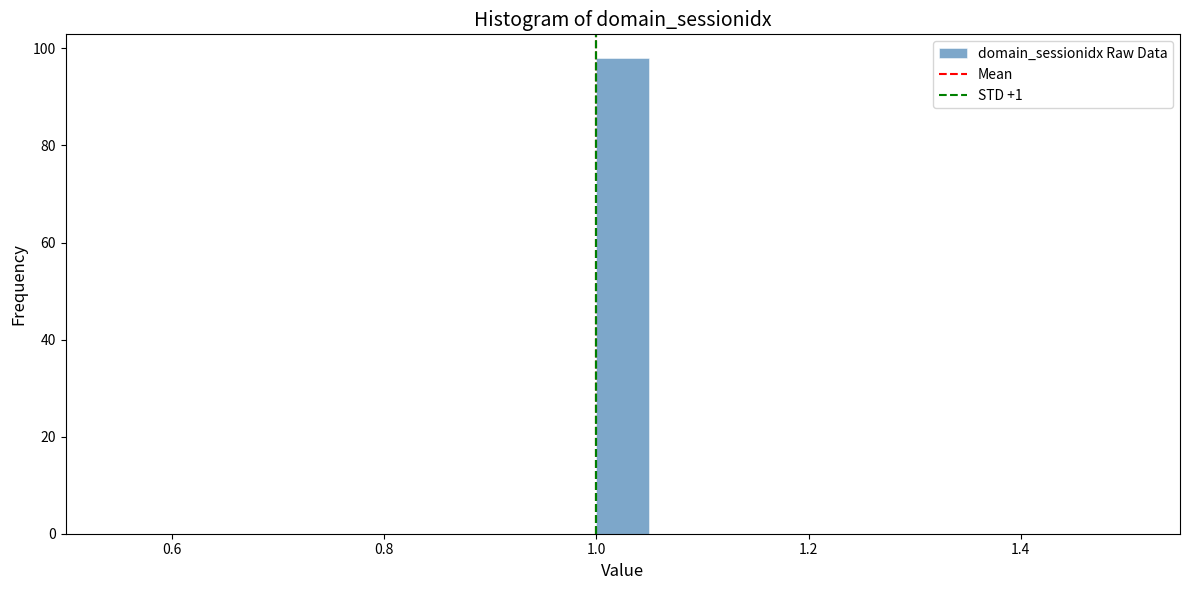

Around what value on the x-axis is the tallest bar? Give the approximate position of its centre, as read against the axis.

1.02